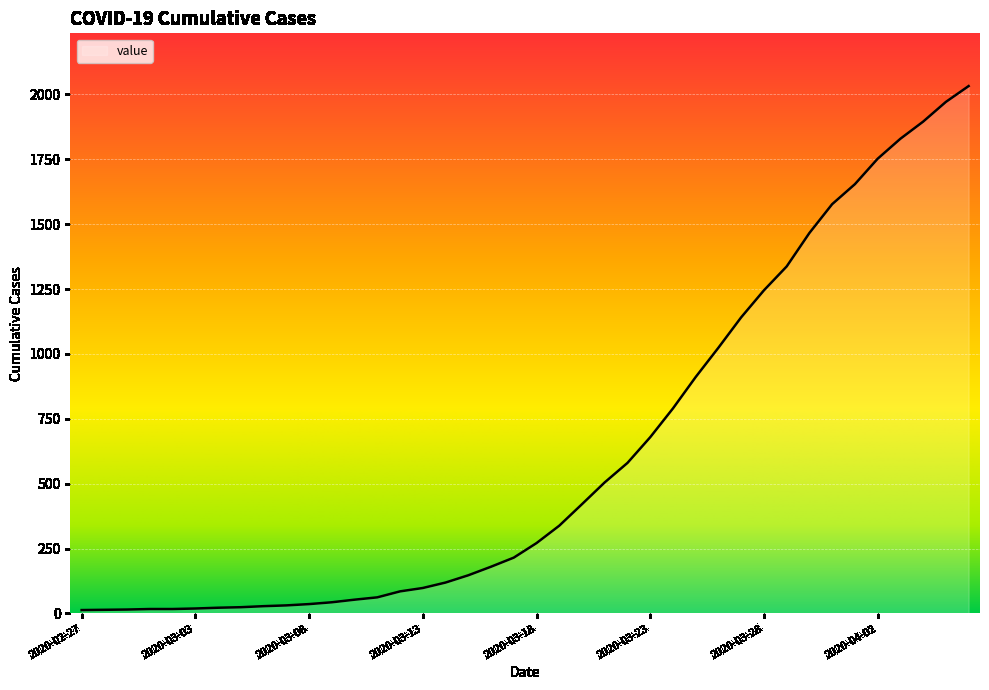

Which label corresponds to the largest value in the chart?

2020-04-06